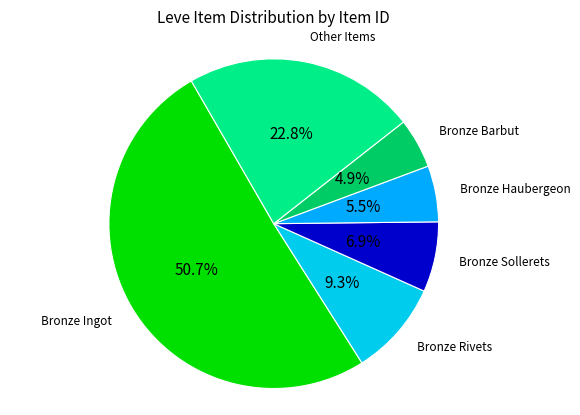

How many slices are in this pie chart?

6